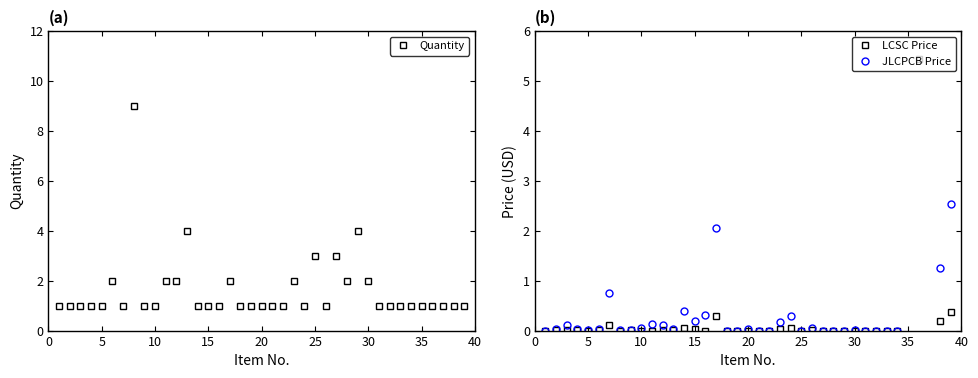

How many lines are shown in the chart?

3